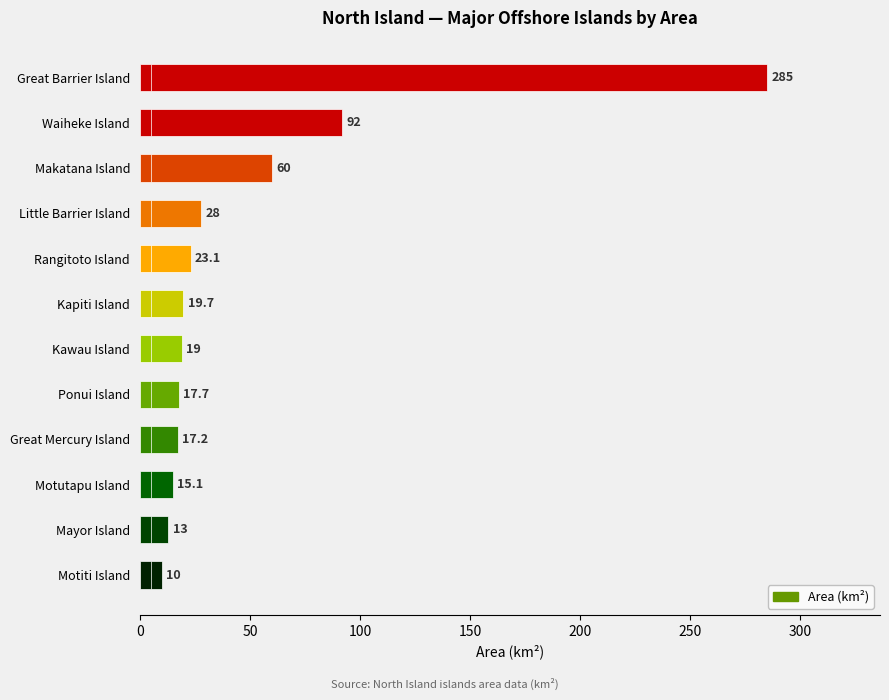

What is the sum of the values at 100 and 250?

79.7